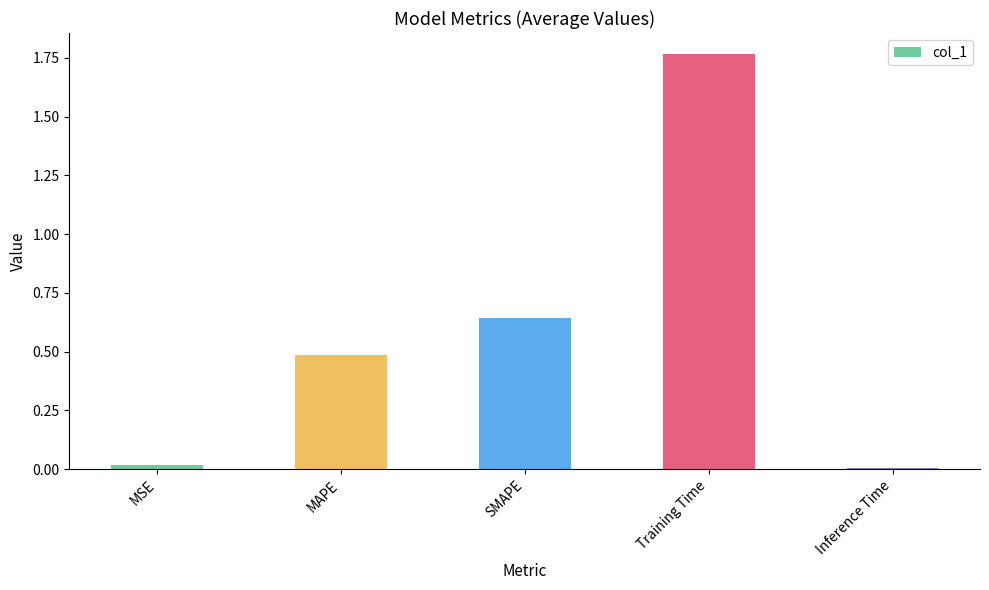

Which has a higher value, Inference Time or Training Time?

Training Time